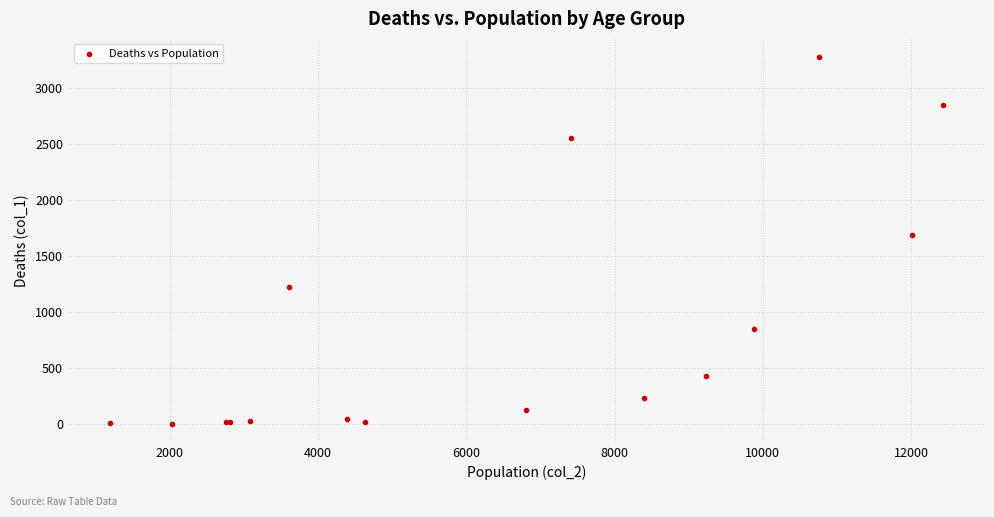

What Y value in the scatter plot is closest to 1638?

1690